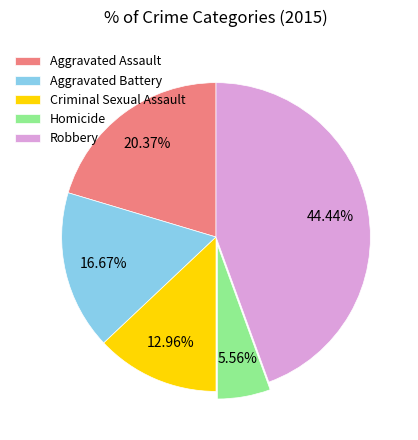

Is it true that Criminal Sexual Assault is 26% of the pie?

False